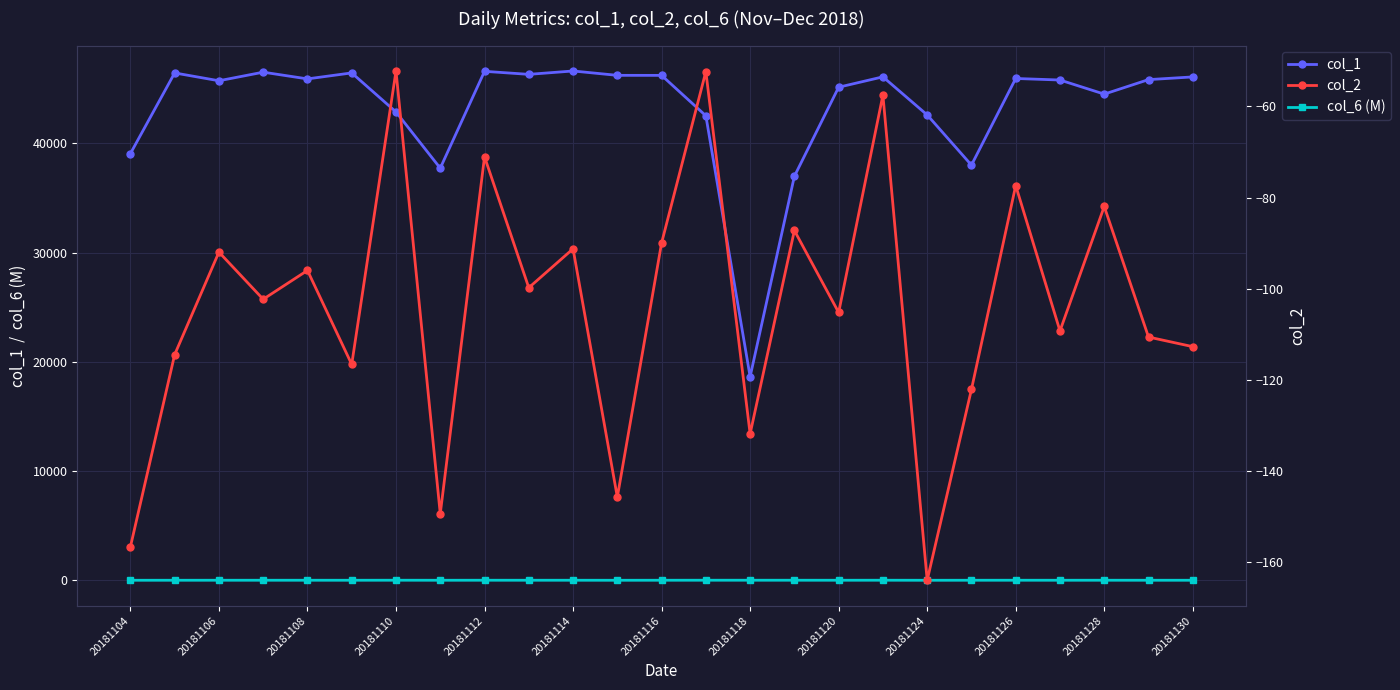

True or false: col_2 and col_1 cross at least once.

False